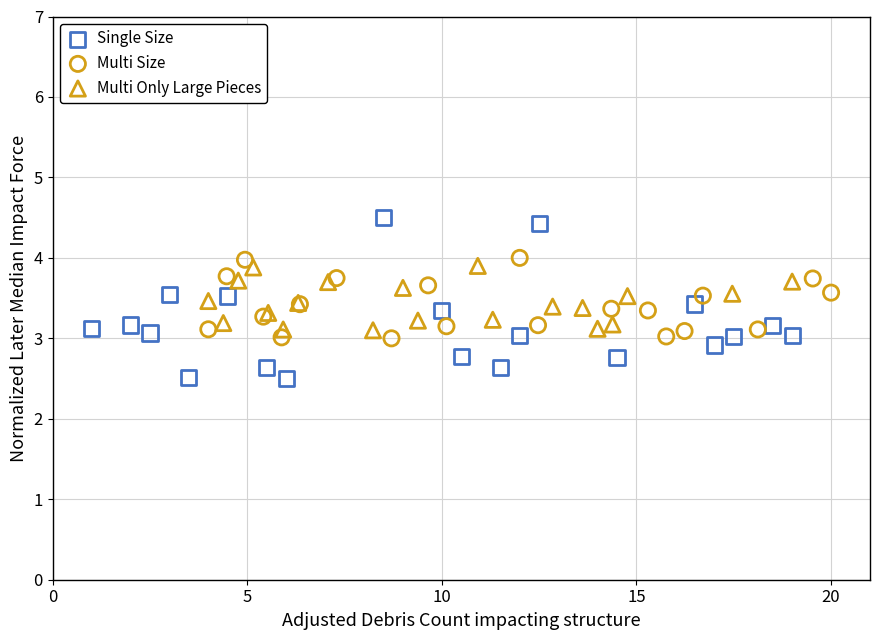

What are all the series names shown in the legend?

Single Size, Multi Size, Multi Only Large Pieces